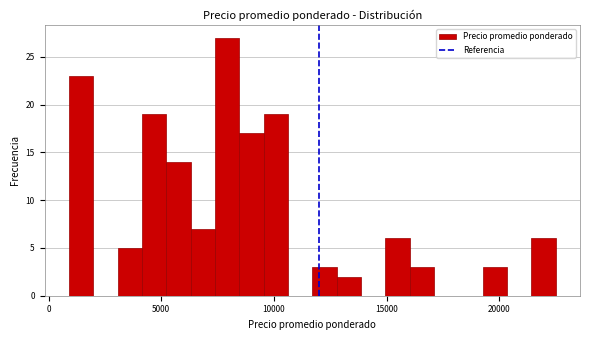

Read against the x-axis, roughly where is the centre of the tallest bar?

8000